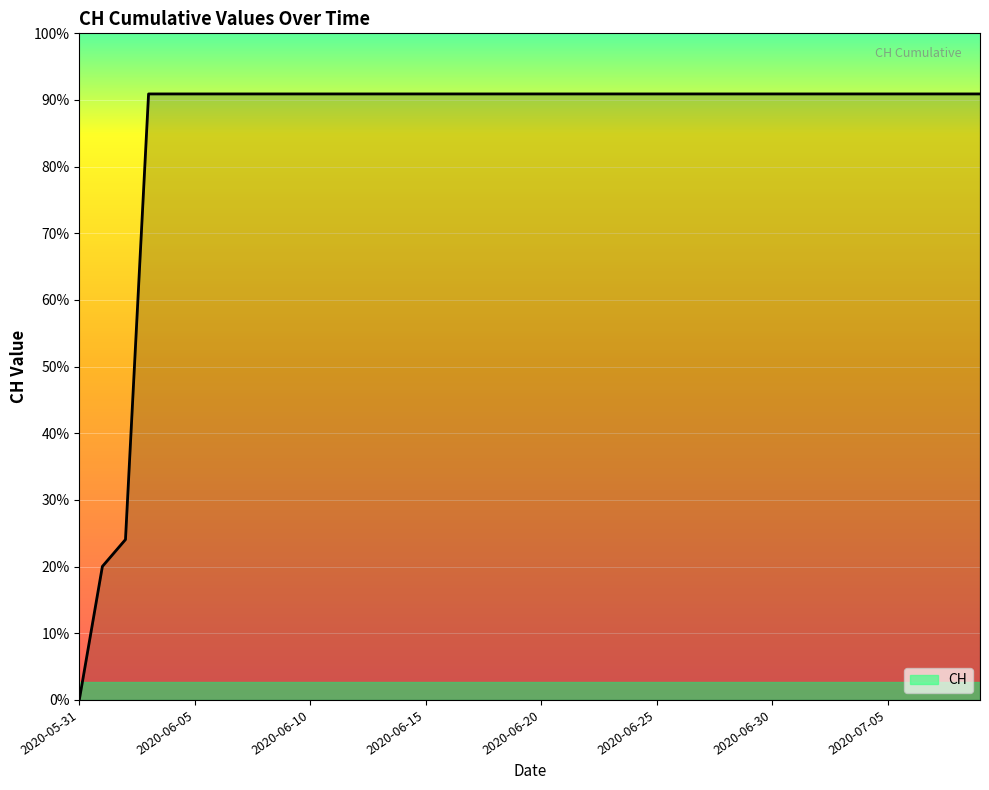

Does the chart display data point markers on the line(s)?

No